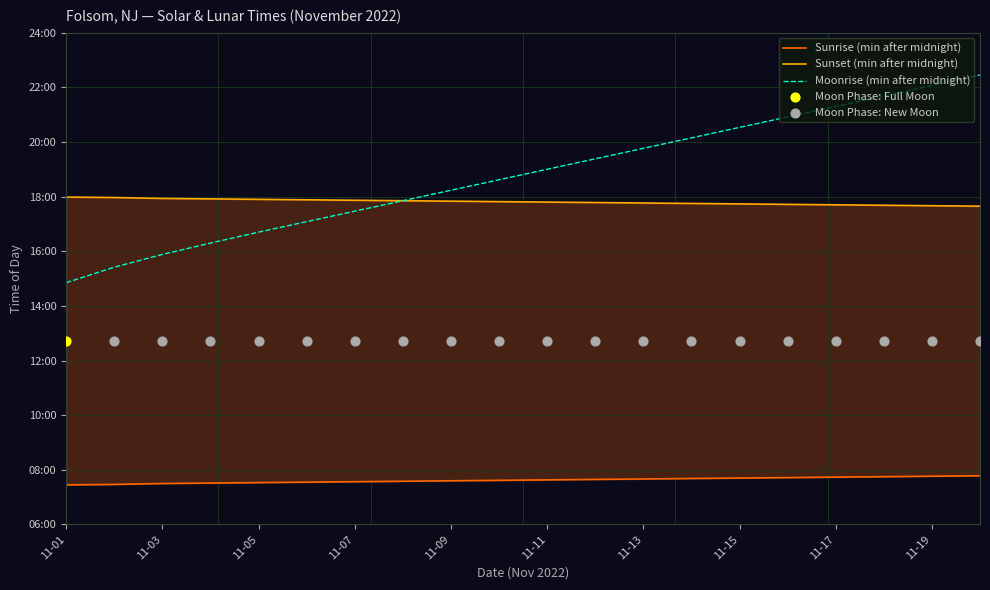

Which series has the widest spread of Y values?

Moonrise (min after midnight)